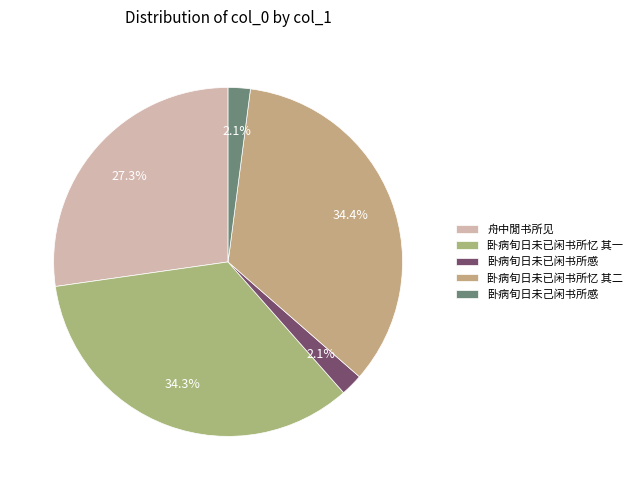

How many segments does this pie chart have?

5